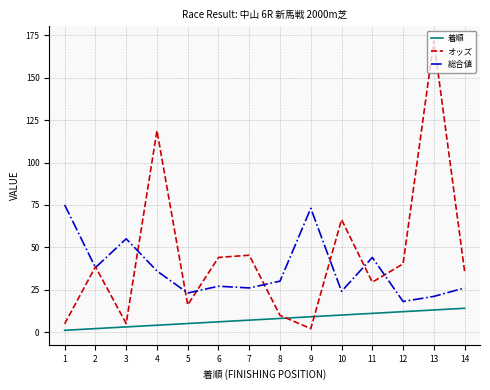

True or false: 総合値 and 着順 cross at least once.

False